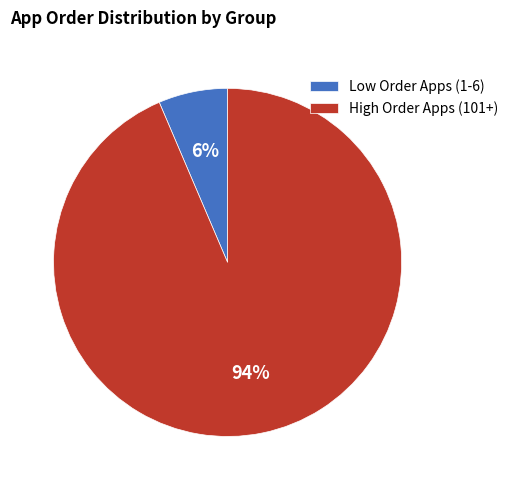

Is it true that High Order Apps (101+) is 79% of the pie?

False